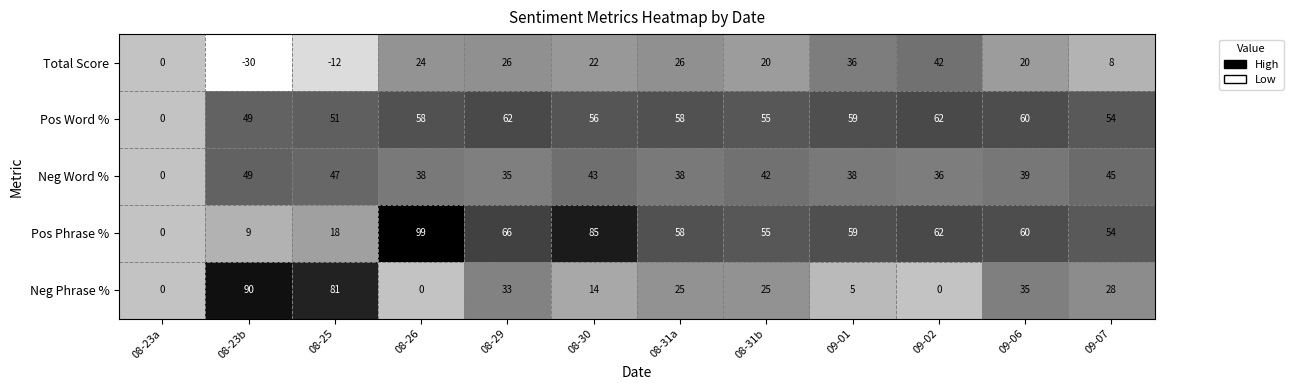

At which category is the sum across all series the highest?

08-29